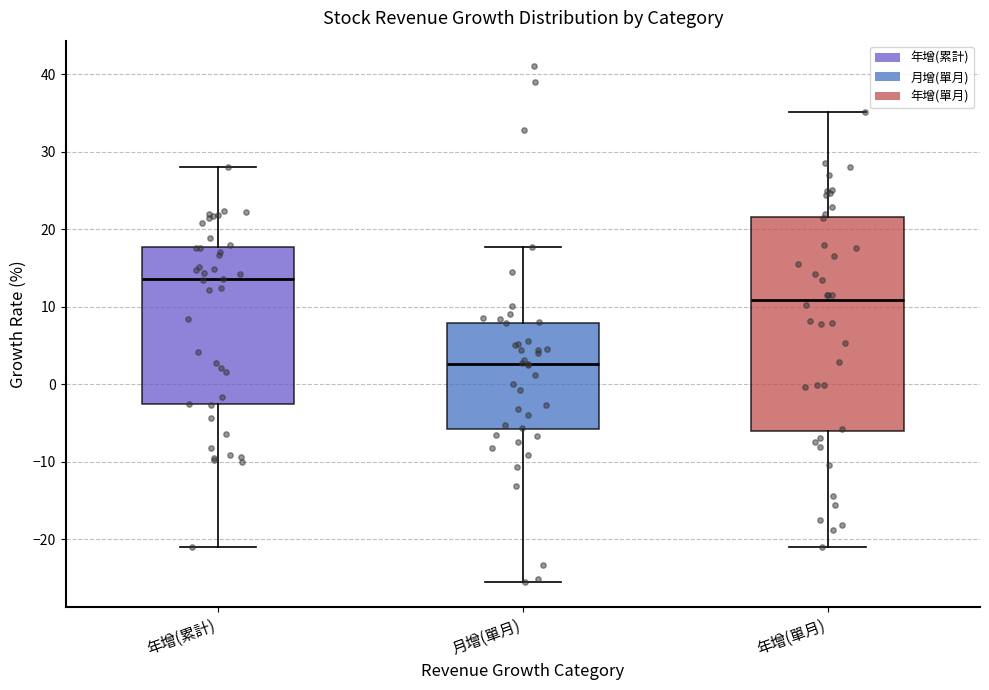

Which box's median line is the highest?

年增(累計)